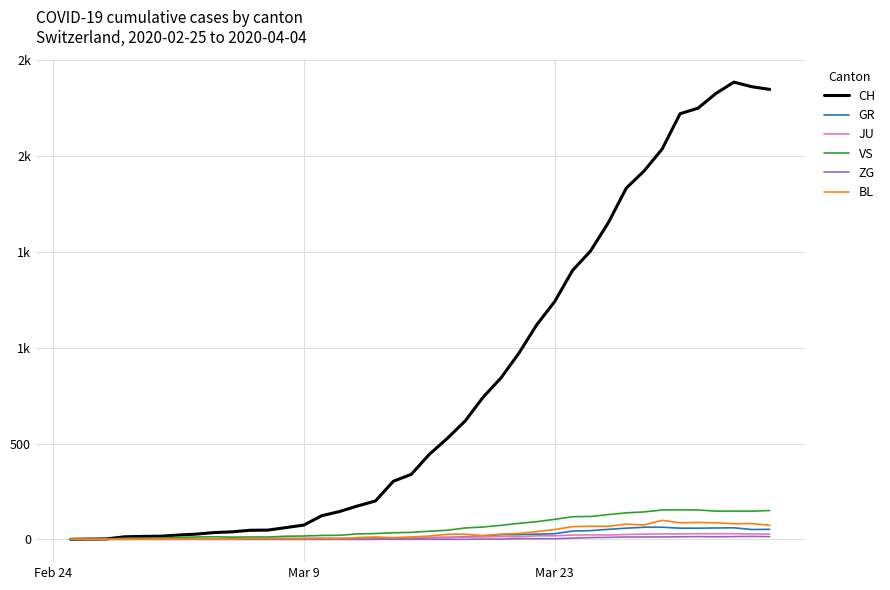

What are all the series names shown in the legend?

CH, GR, JU, VS, ZG, BL